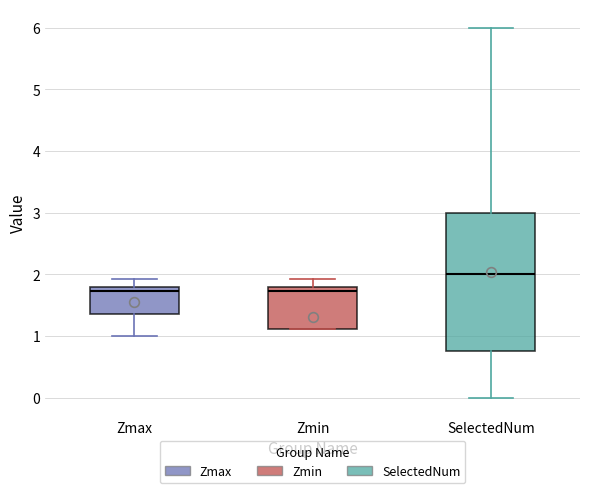

Where does the median line of the box for SelectedNum sit on the y-axis? The values are not printed on the chart, so give them approximately, as read against the axis.

2.0